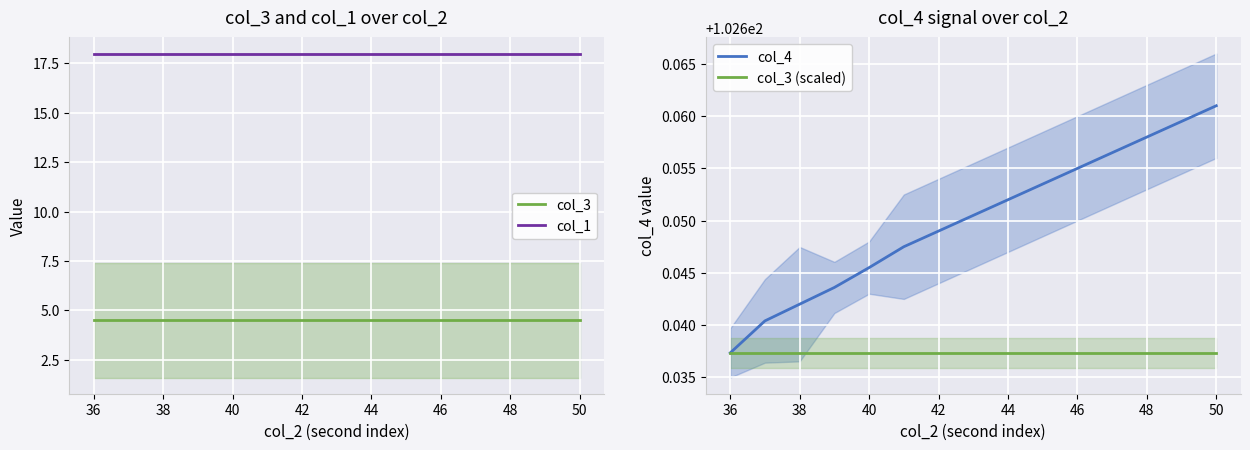

True or false: col_4 and col_1 intersect in this chart.

False